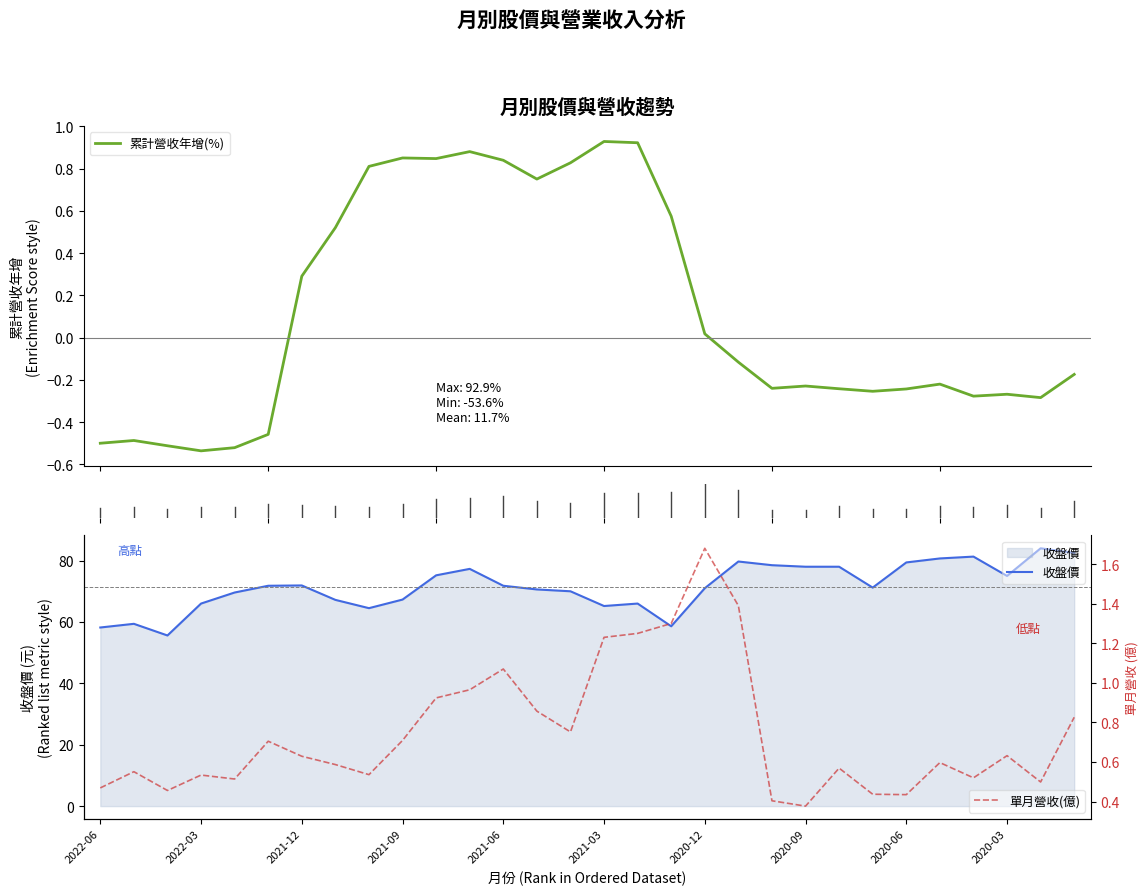

Where is the first local minimum for 收盤價?

2022-04